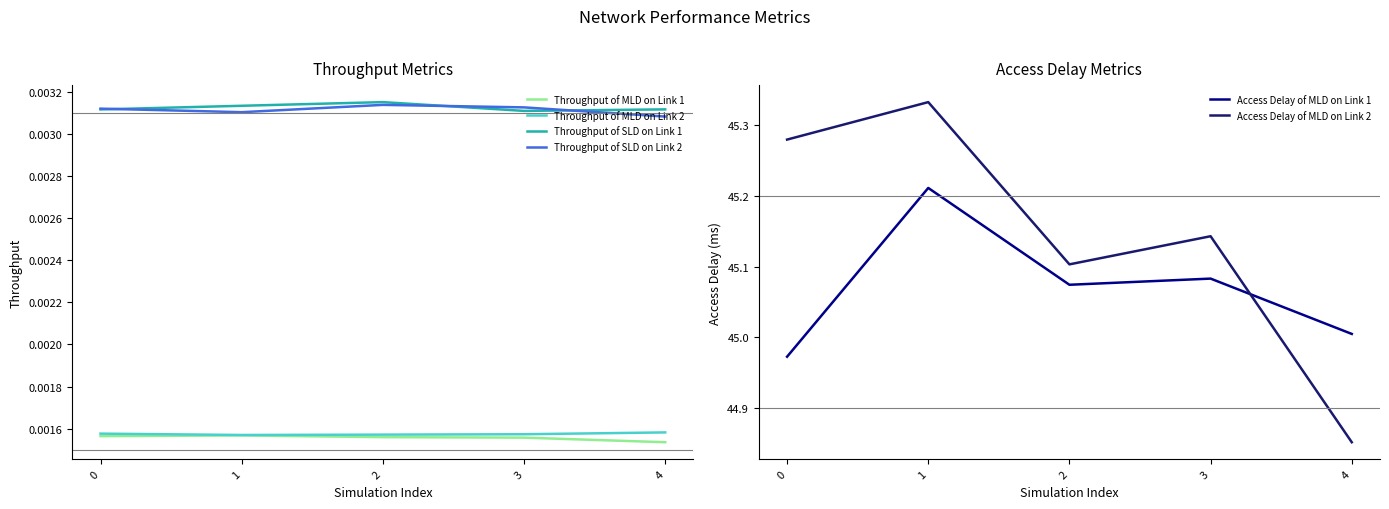

True or false: Access Delay of MLD on Link 1 and Throughput of MLD on Link 1 intersect in this chart.

False